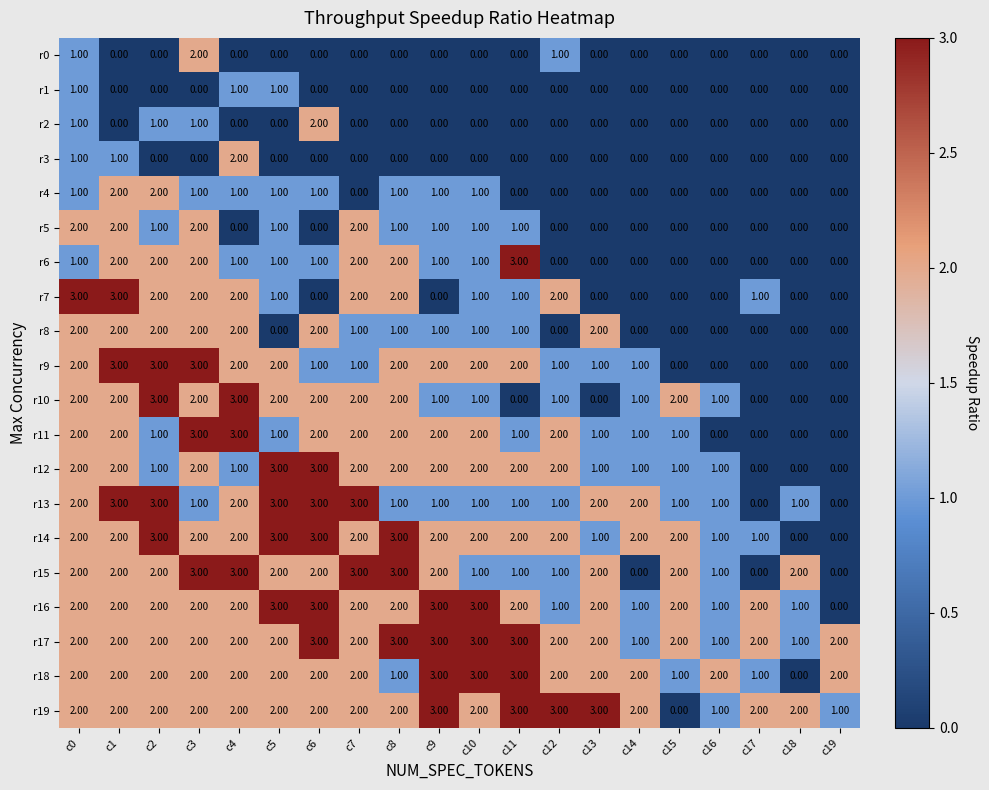

What is the difference between the second highest and minimum values in the r16 series?

3